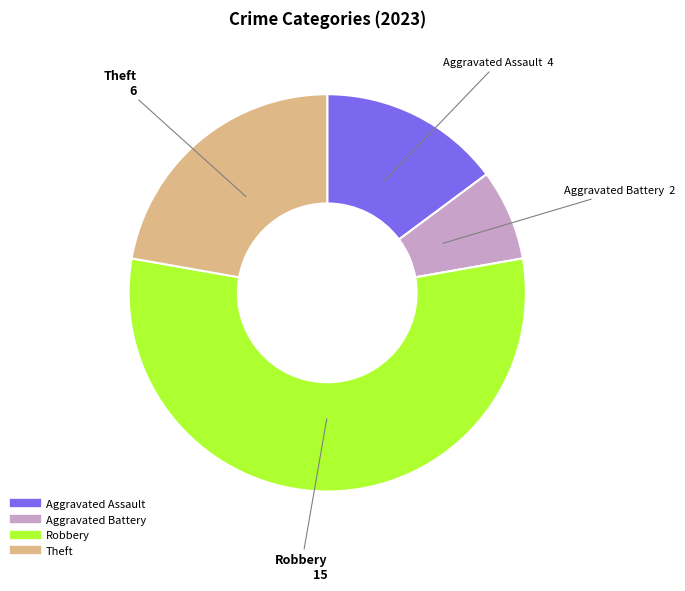

Which category has the biggest portion of the pie?

Robbery